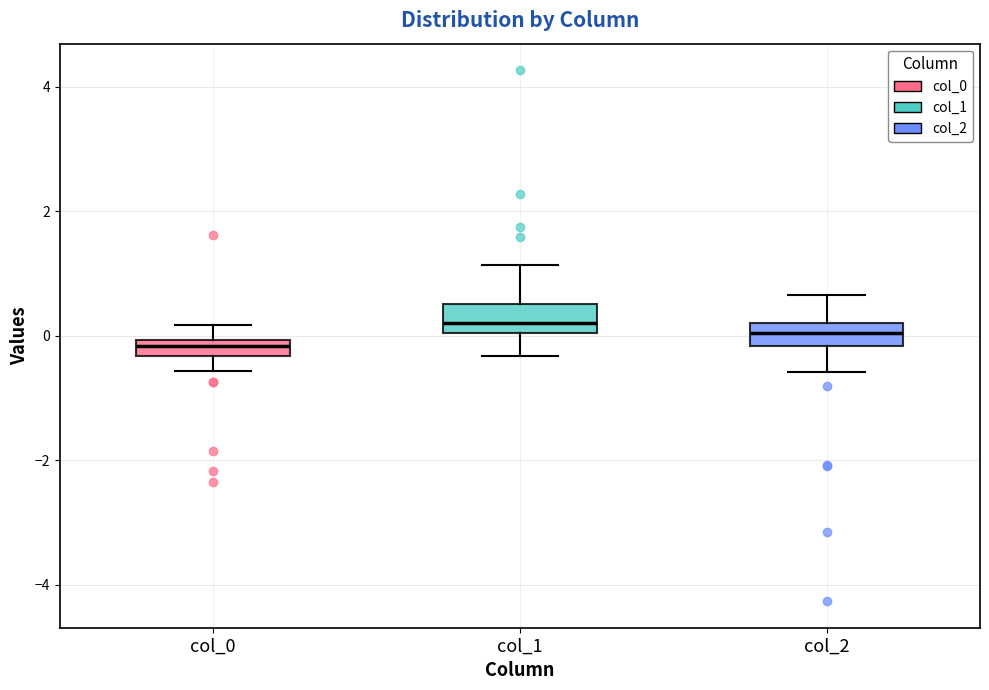

Where does the median line of the box for col_0 sit on the y-axis? The values are not printed on the chart, so give them approximately, as read against the axis.

-0.2